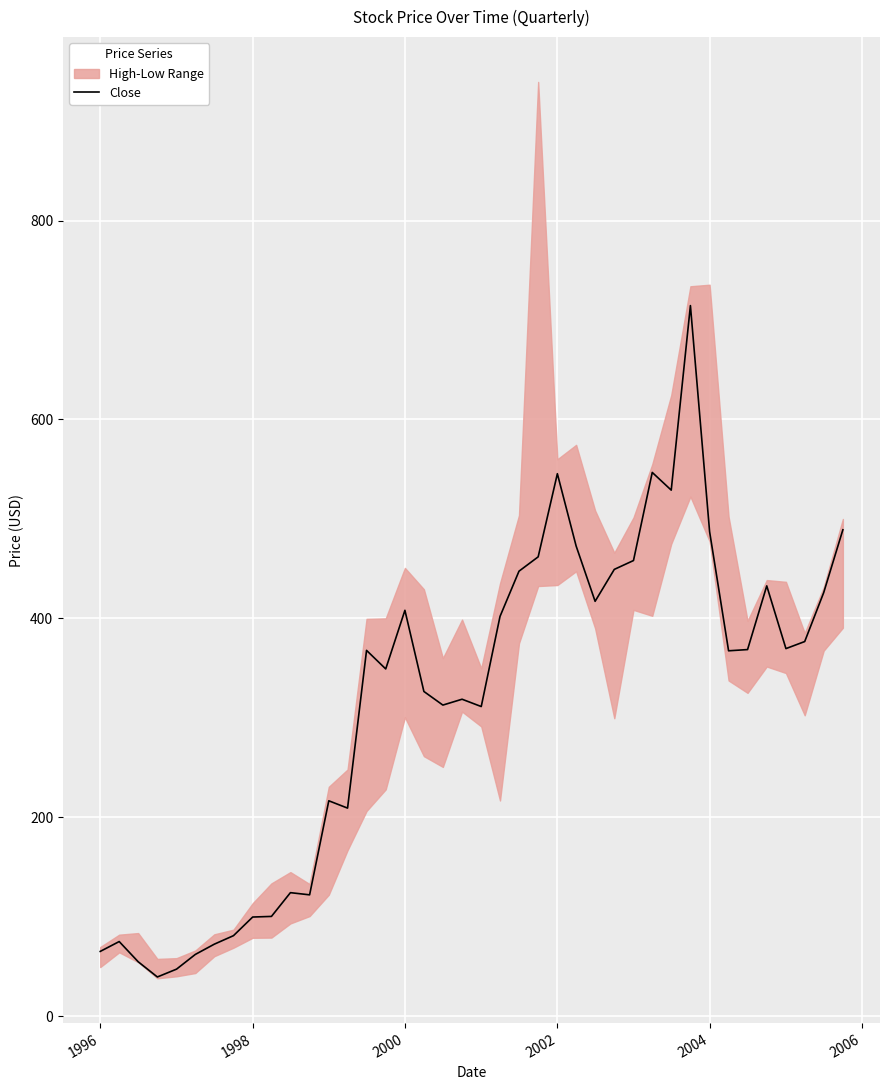

True or false: Close has a value of 170.6 at 2004.

False